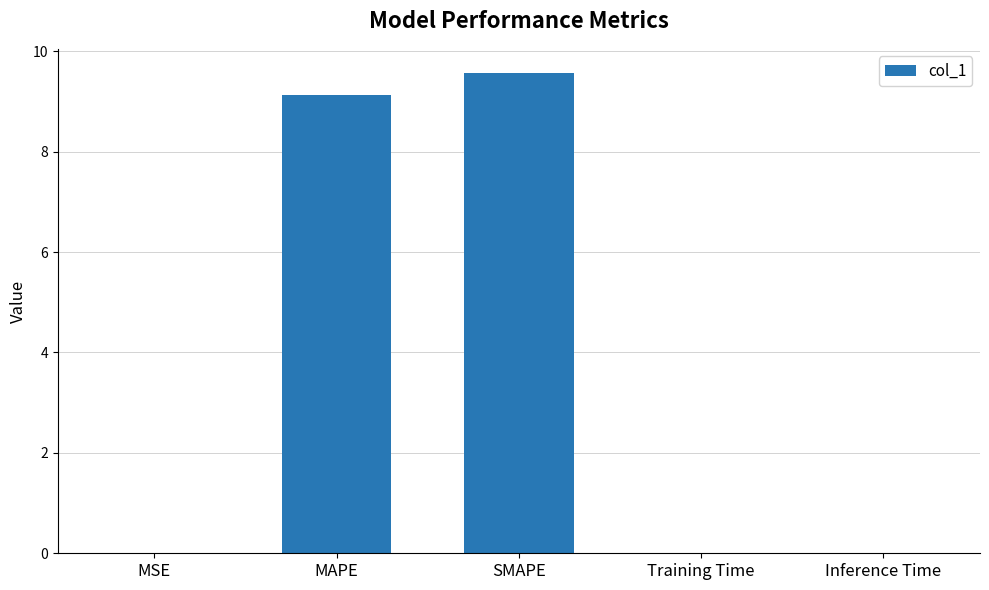

What is the change in value from SMAPE to Training Time?

-9.6